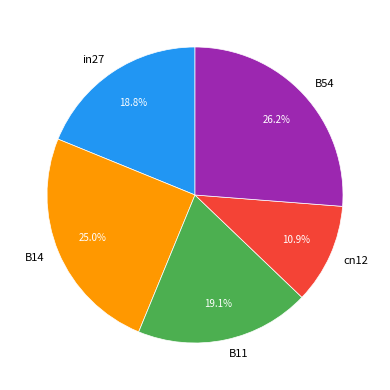

Is there any slice that represents more than half of the pie?

No